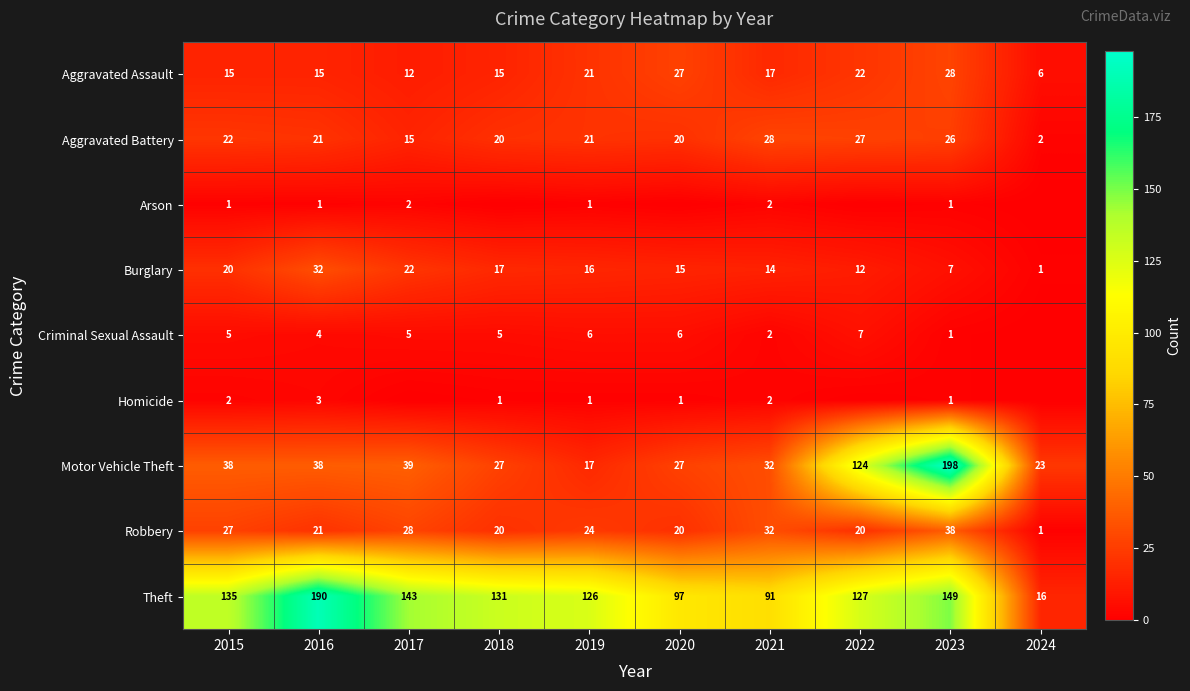

Which category has the highest value in the Robbery series?

2023